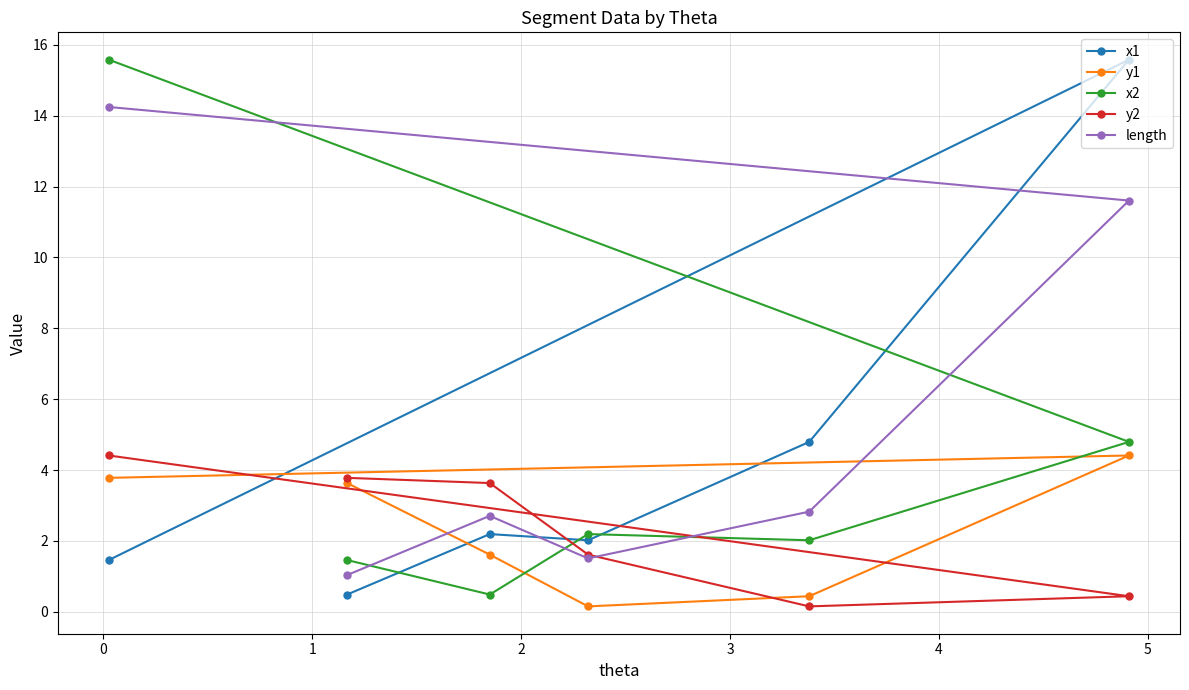

What are all the series names shown in the legend?

x1, y1, x2, y2, length